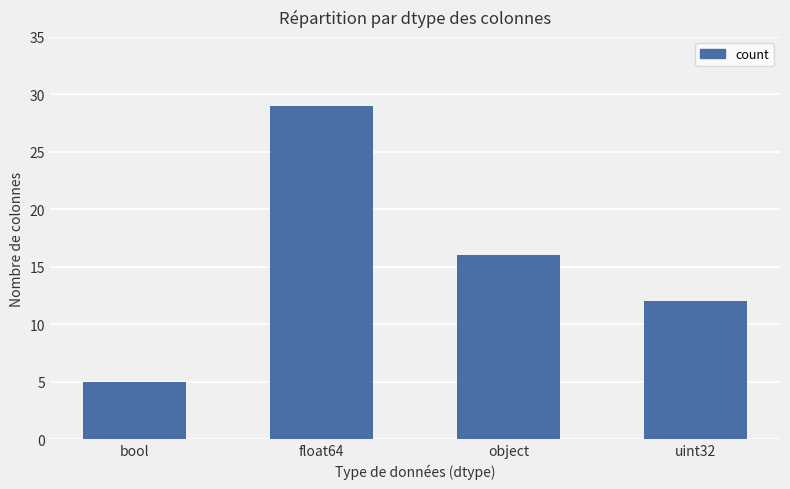

At which label is the value closest to 17?

object